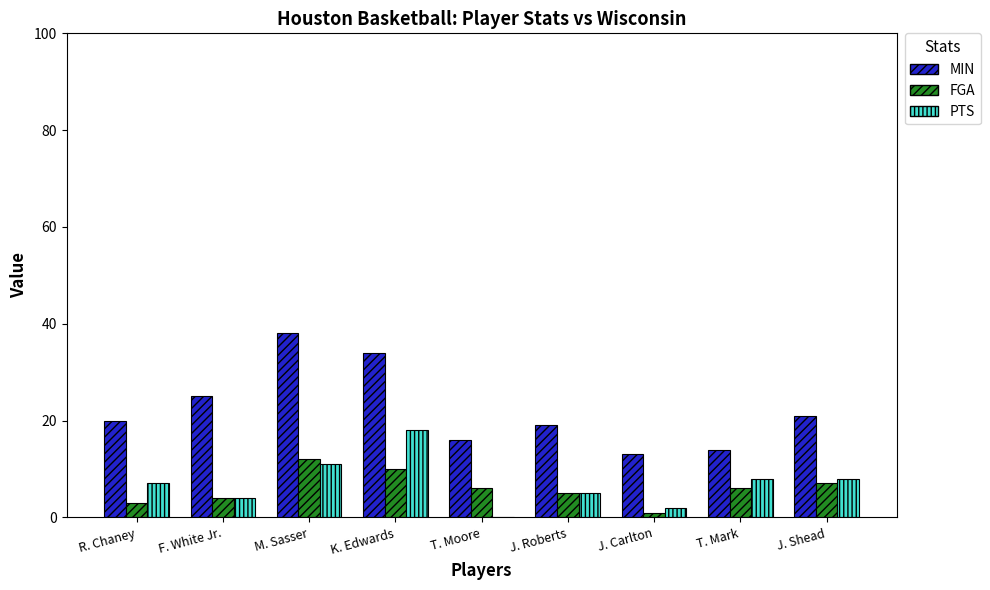

What are all the series names shown in the legend?

MIN, FGA, PTS